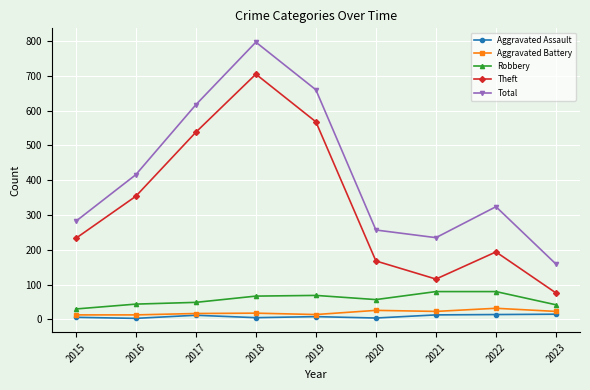

At 2016, list the series in order from smallest to largest.

Aggravated Assault, Aggravated Battery, Robbery, Theft, Total